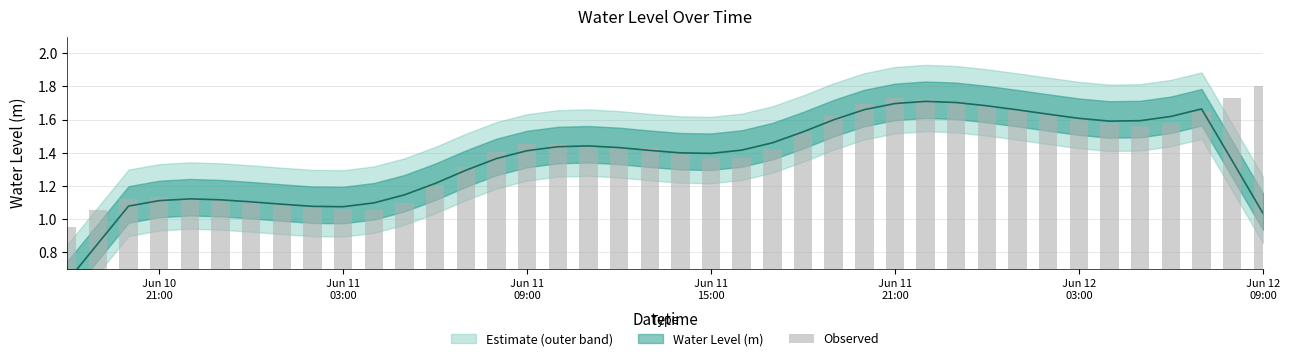

How many bars are there in total?

40